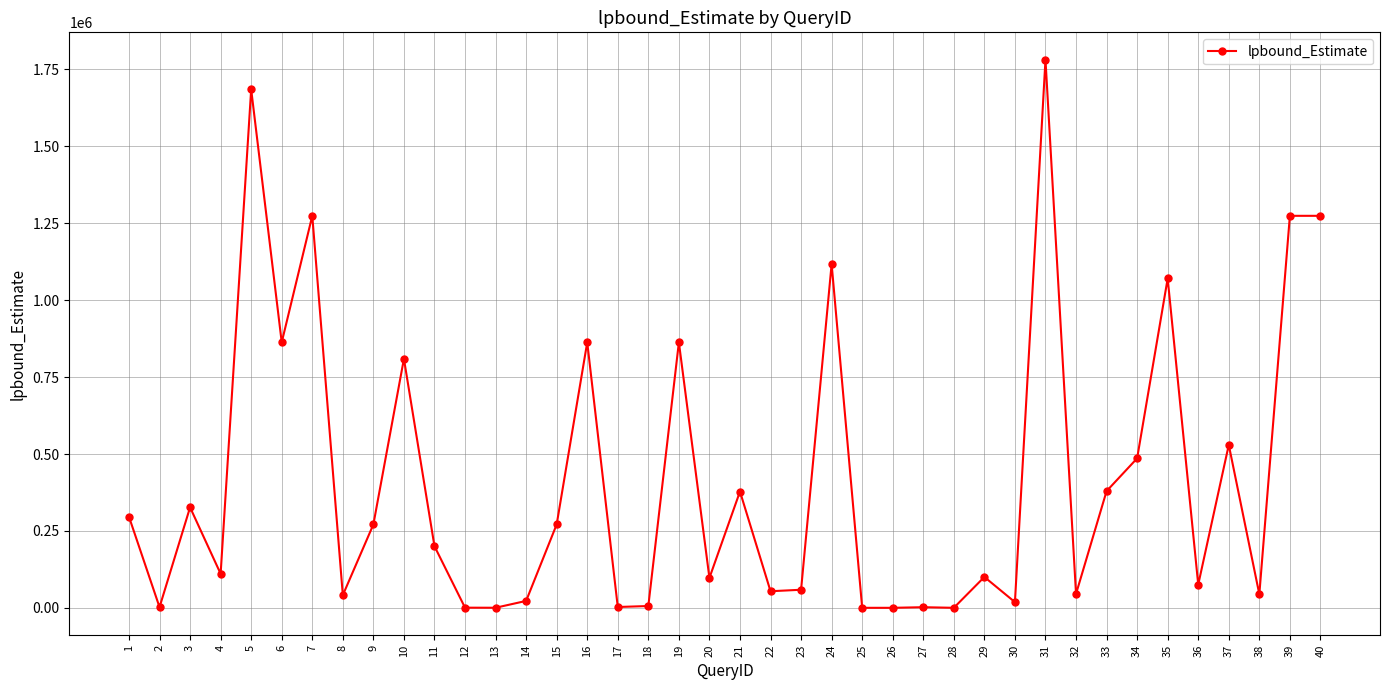

Is it true that the value at 6 is 863148.0?

True